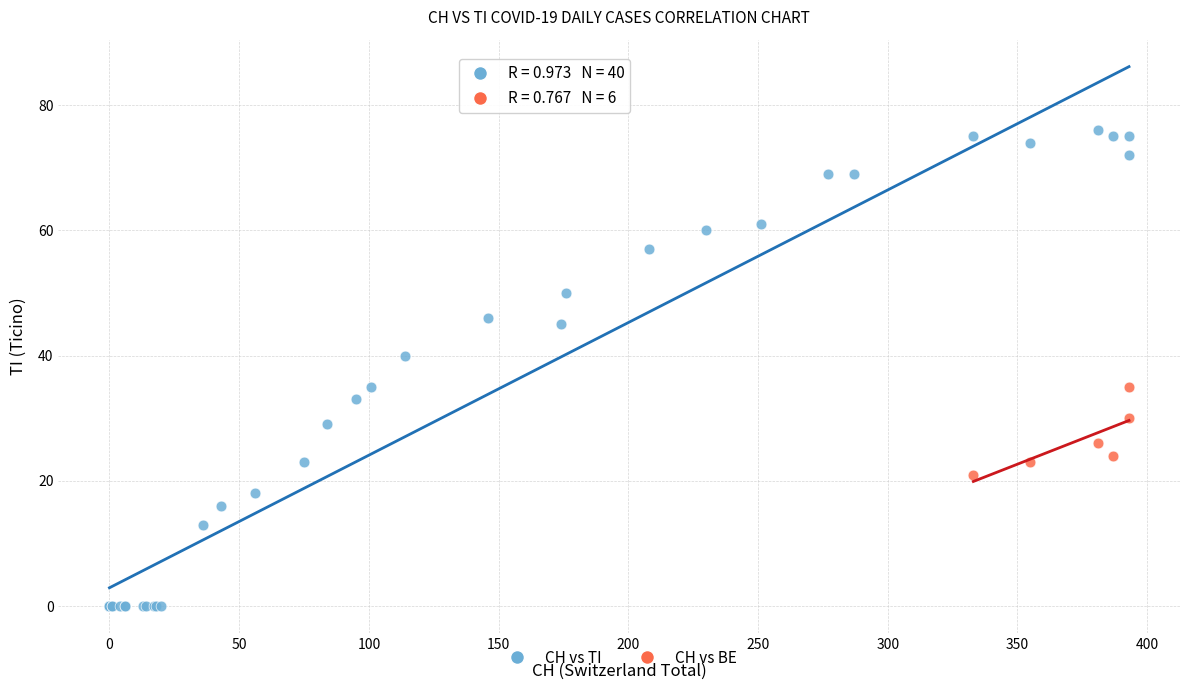

Which series reaches the maximum Y coordinate?

CH vs TI